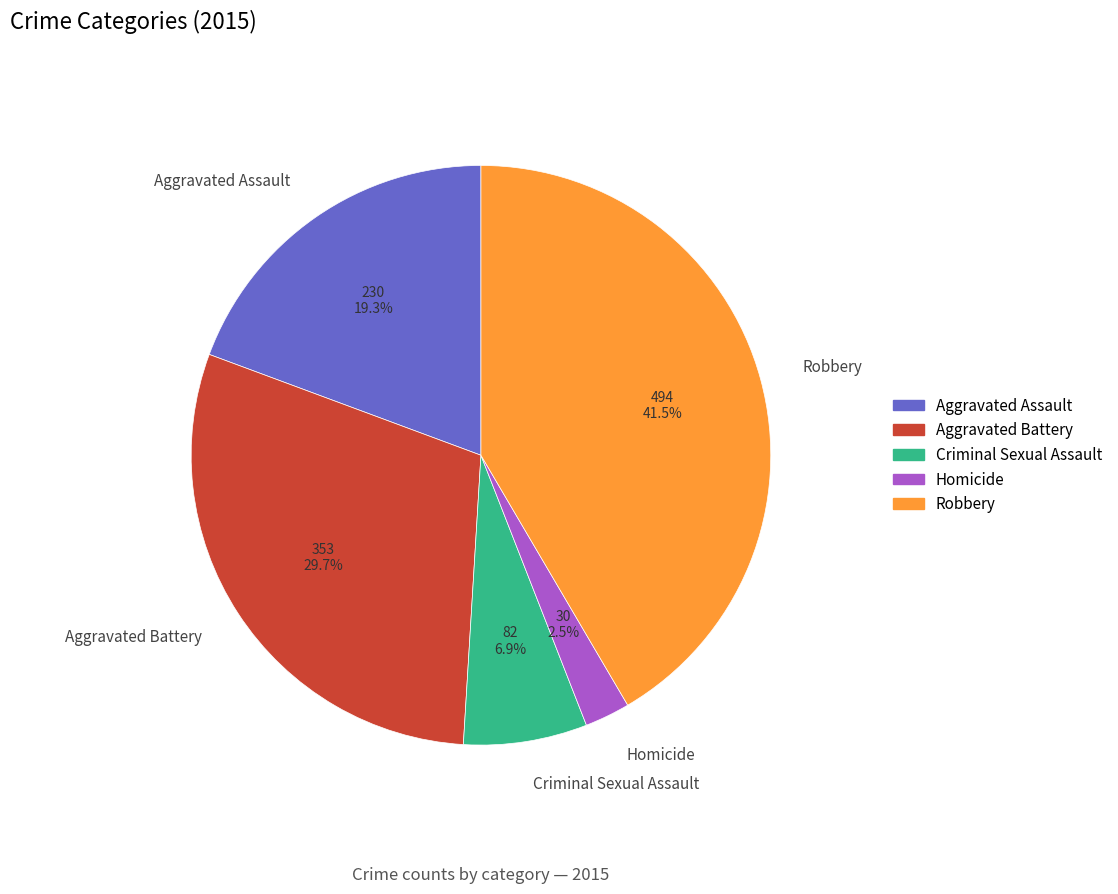

What percentage is NOT represented by Robbery?

58.5%